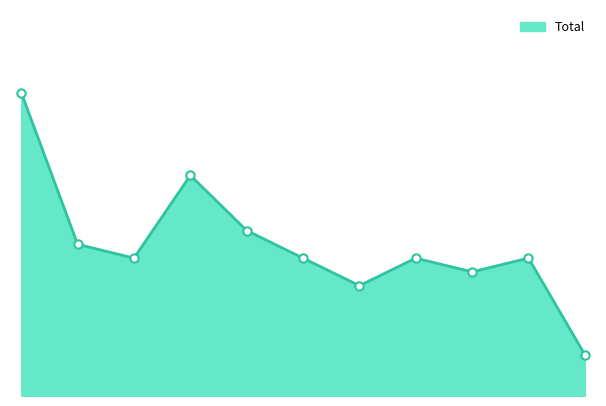

How many points are higher than both their immediate neighbors (excluding endpoints)?

3